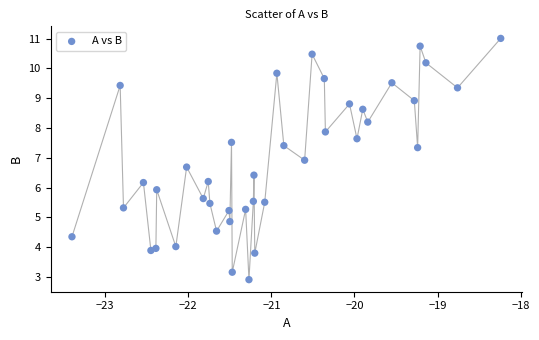

What is the range of Y values (max minus min)?

8.1